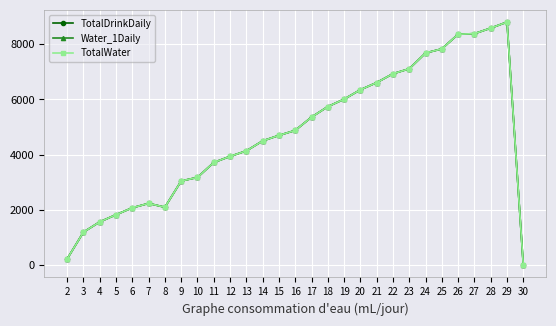

Is this an area chart (filled region under the line)?

No